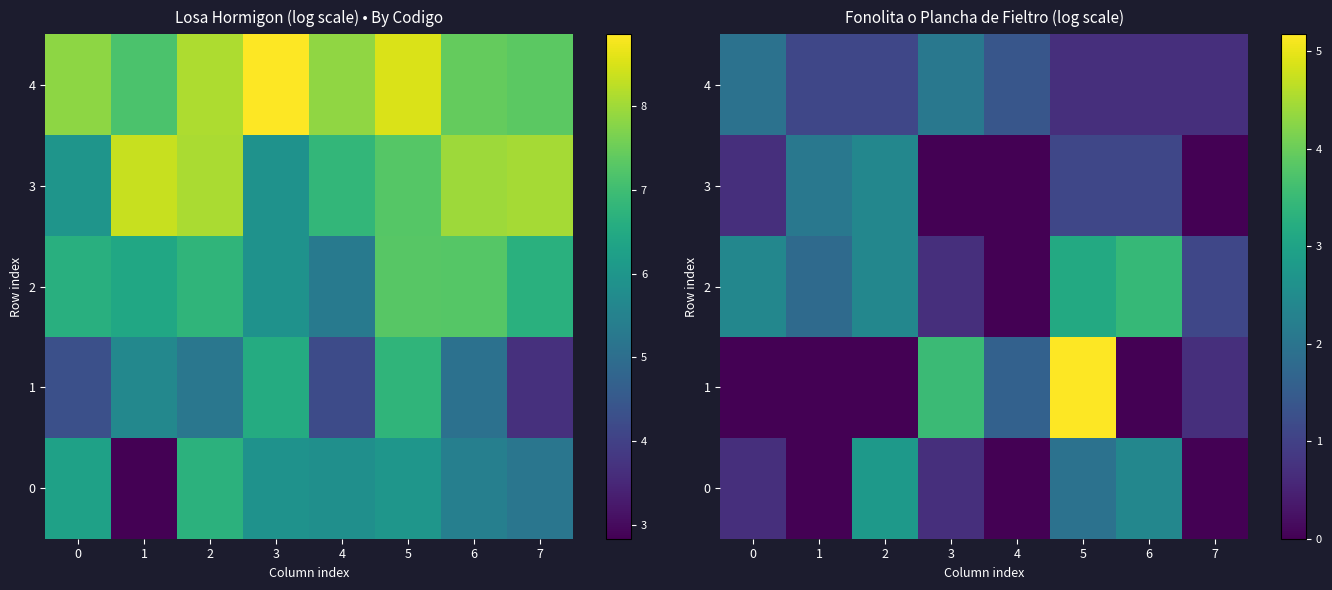

List the series in order of their peak value, lowest first.

4, 3, 0, 2, 1